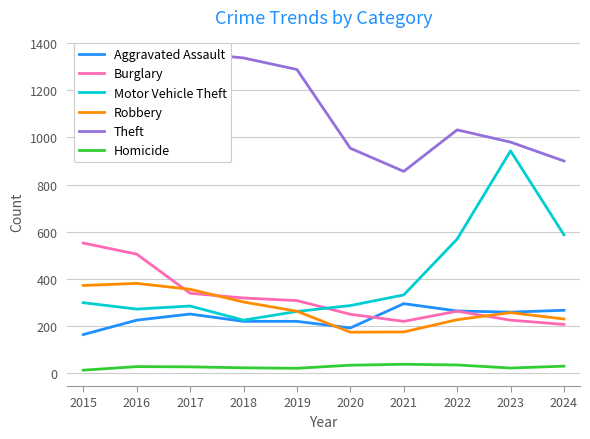

Where is the first local maximum for Burglary?

2022